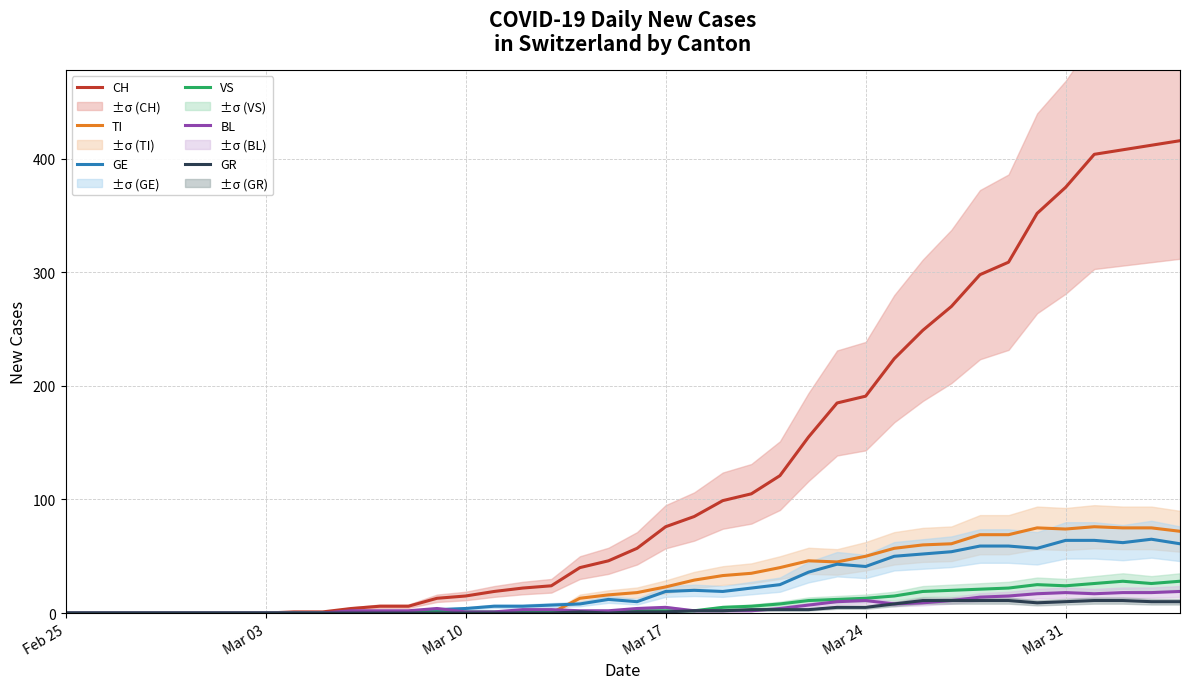

What is the maximum value for VS?

28